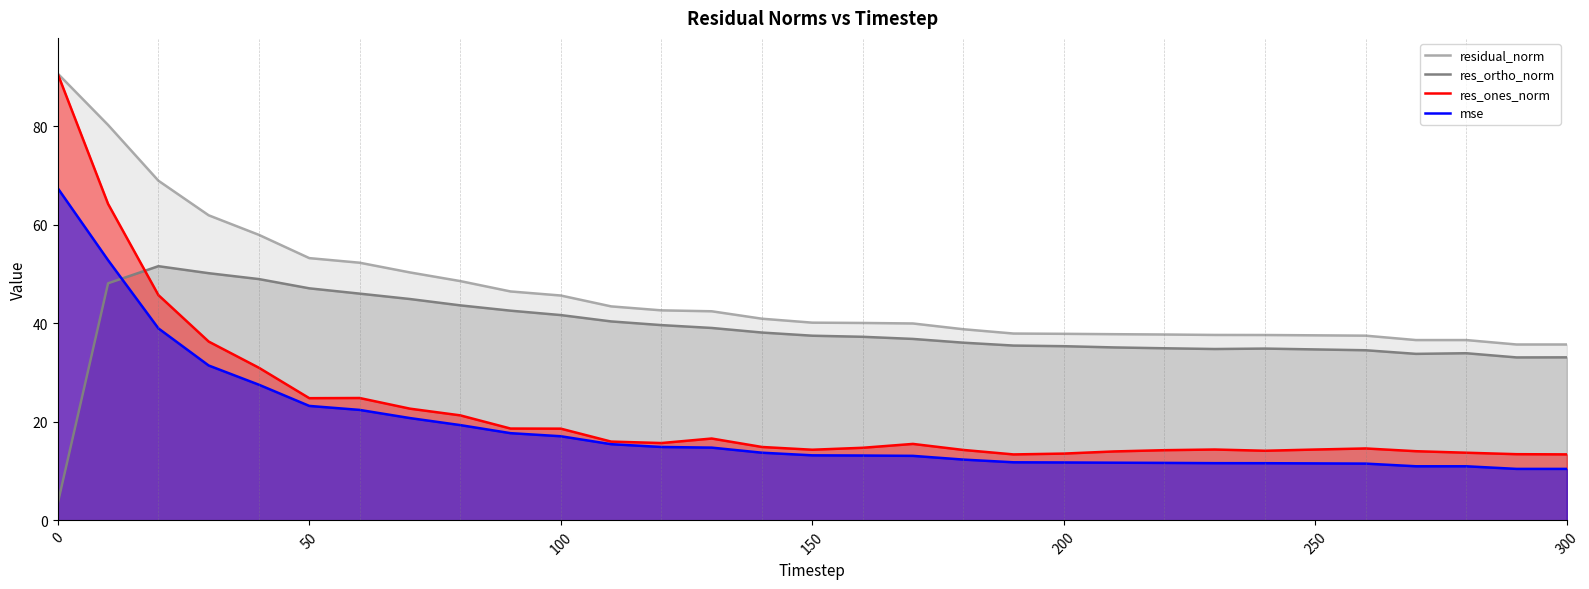

The value of res_ortho_norm at 150 is 26.1. True or false?

False